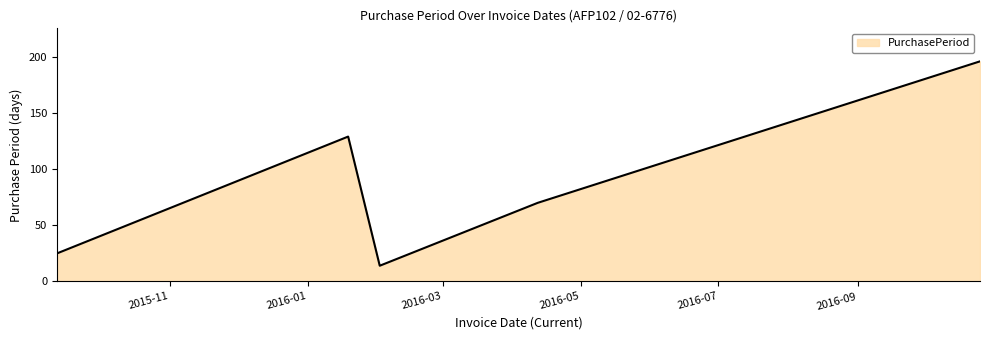

Reading right to left, list all the values displayed in this chart.

196	70	14	129	25